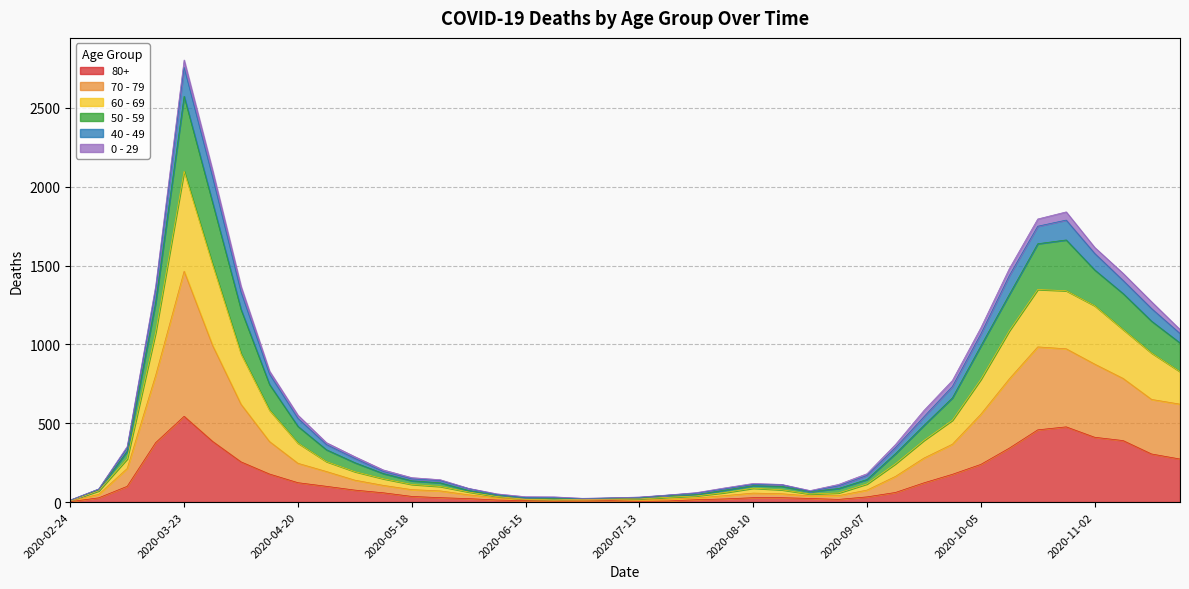

What are all the series names shown in the legend?

80+, 70 - 79, 60 - 69, 50 - 59, 40 - 49, 0 - 29